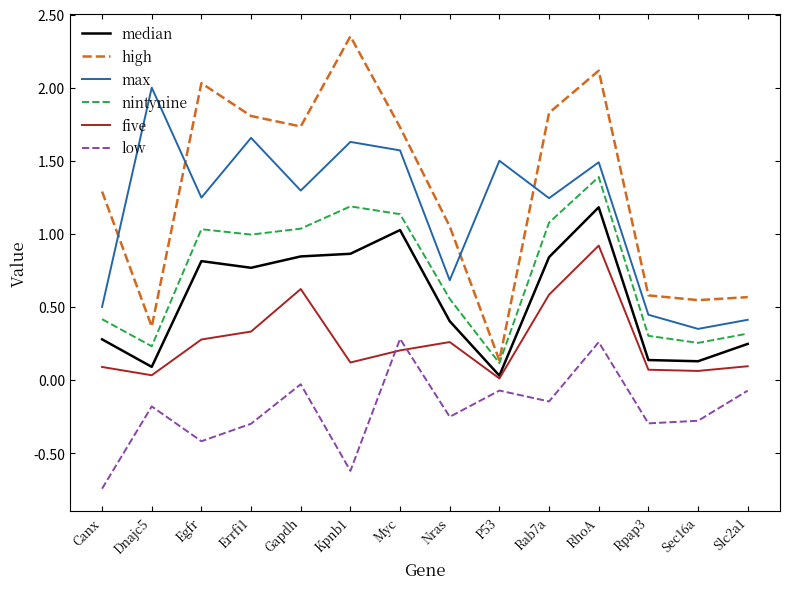

At how many categories does at least one series exceed 0?

14